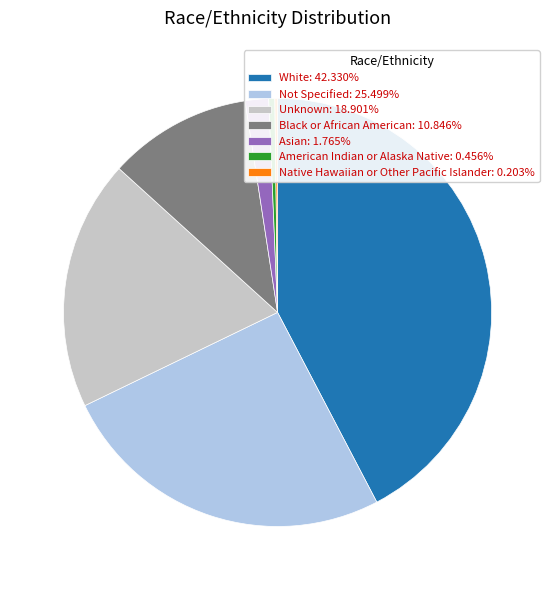

Approximately how many times larger is the value at Asian compared to American Indian or Alaska Native?

3.9